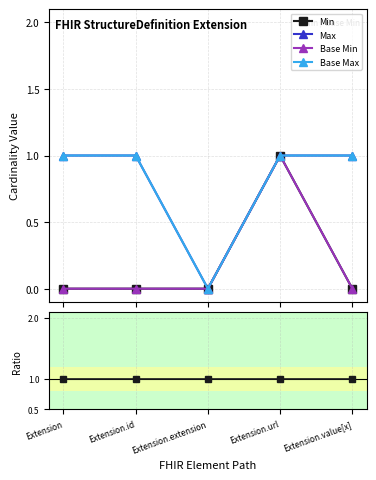

Reading left to right, what are all the values shown in this chart?

Min: Extension=0	Extension.id=0	Extension.extension=0	Extension.url=1	Extension.value[x]=0
Max: Extension=1	Extension.id=1	Extension.extension=0	Extension.url=1	Extension.value[x]=1
Base Min: Extension=0	Extension.id=0	Extension.extension=0	Extension.url=1	Extension.value[x]=0
Base Max: Extension=1	Extension.id=1	Extension.extension=0	Extension.url=1	Extension.value[x]=1
Ratio to Base Min: Extension=1	Extension.id=1	Extension.extension=1	Extension.url=1	Extension.value[x]=1